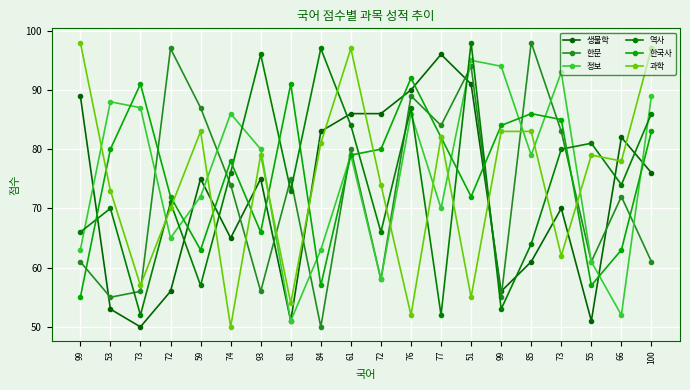

Is this an area chart (filled region under the line)?

No